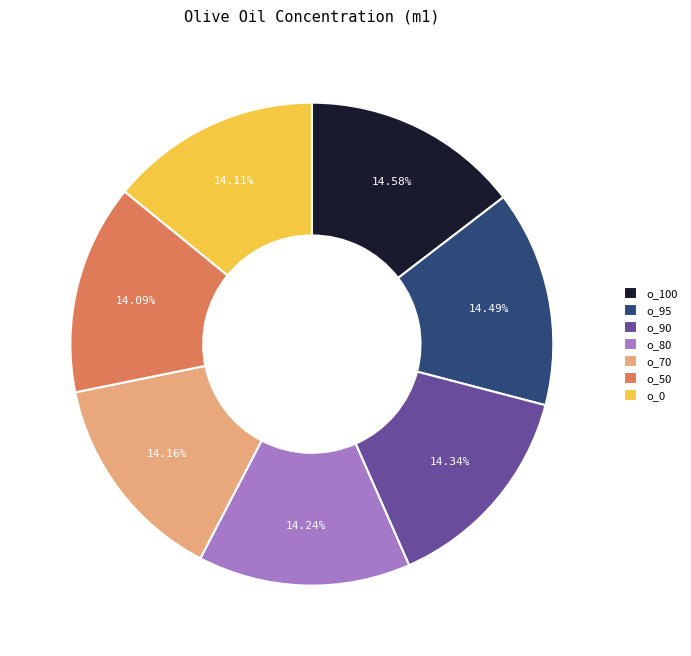

Count the number of slices in the pie.

7